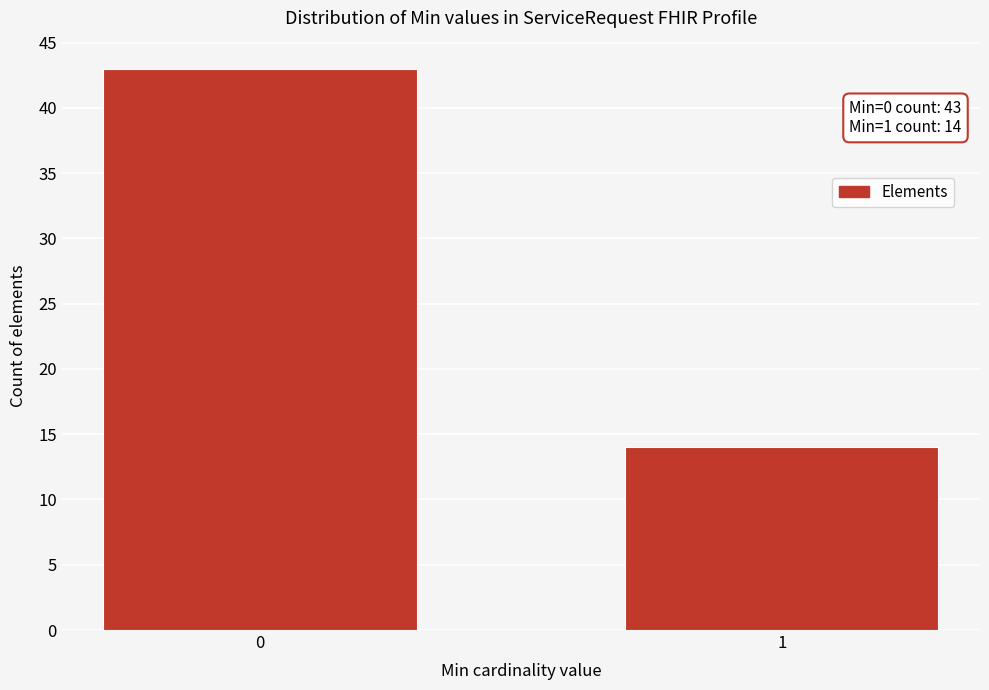

Reading left to right, list all the values displayed in this chart.

0=43	1=14